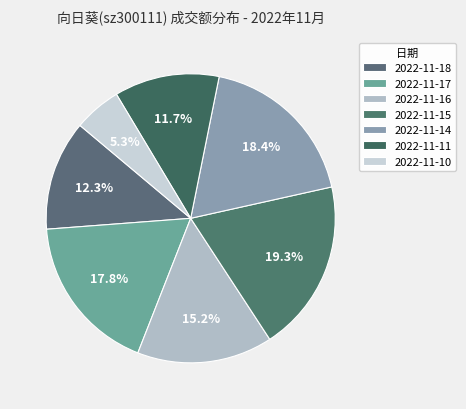

How many slices are in this pie chart?

7